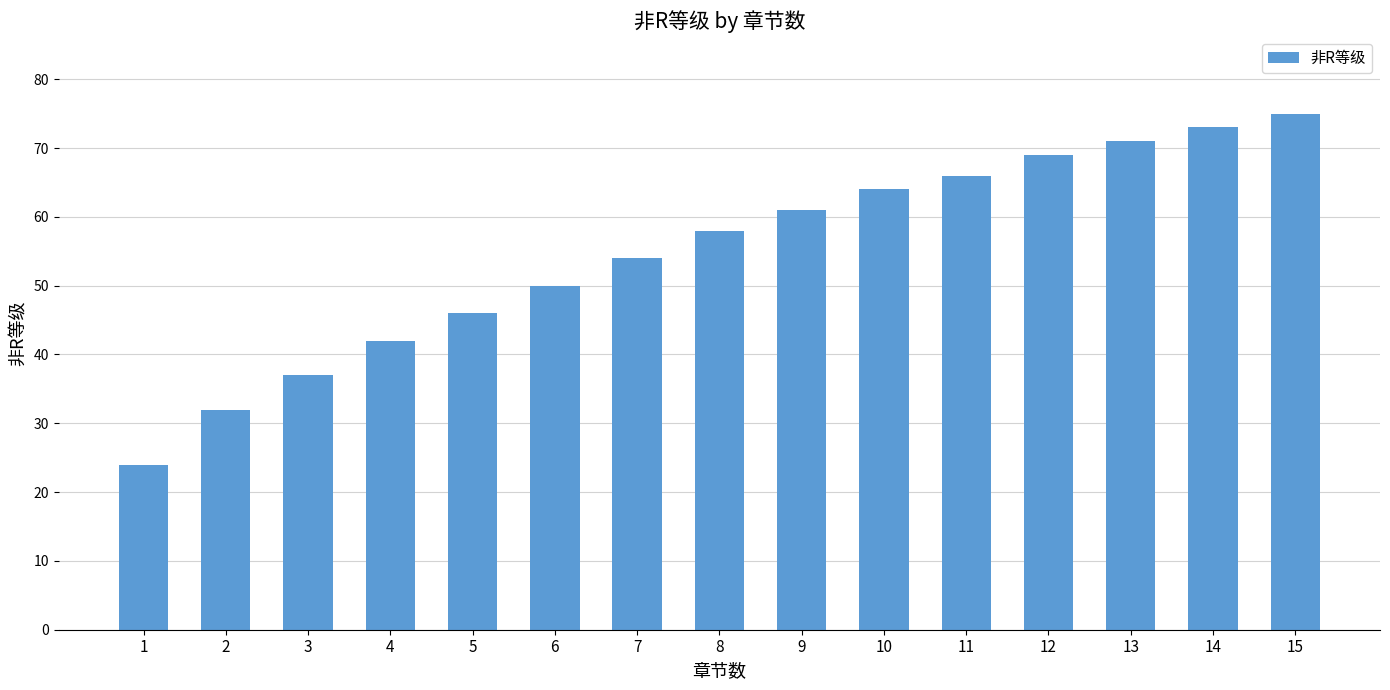

List the labels in order of value, smallest first.

1, 2, 3, 4, 5, 6, 7, 8, 9, 10, 11, 12, 13, 14, 15